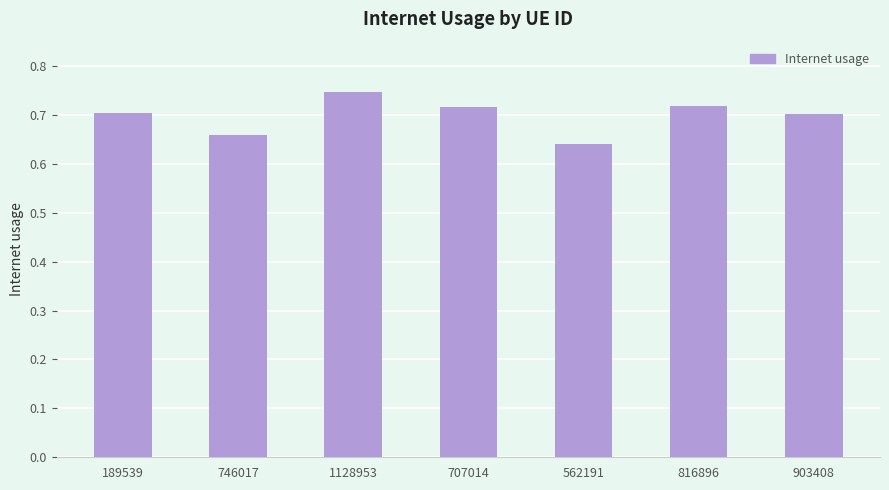

True or false: the data shows 1.3 at 1128953.

False